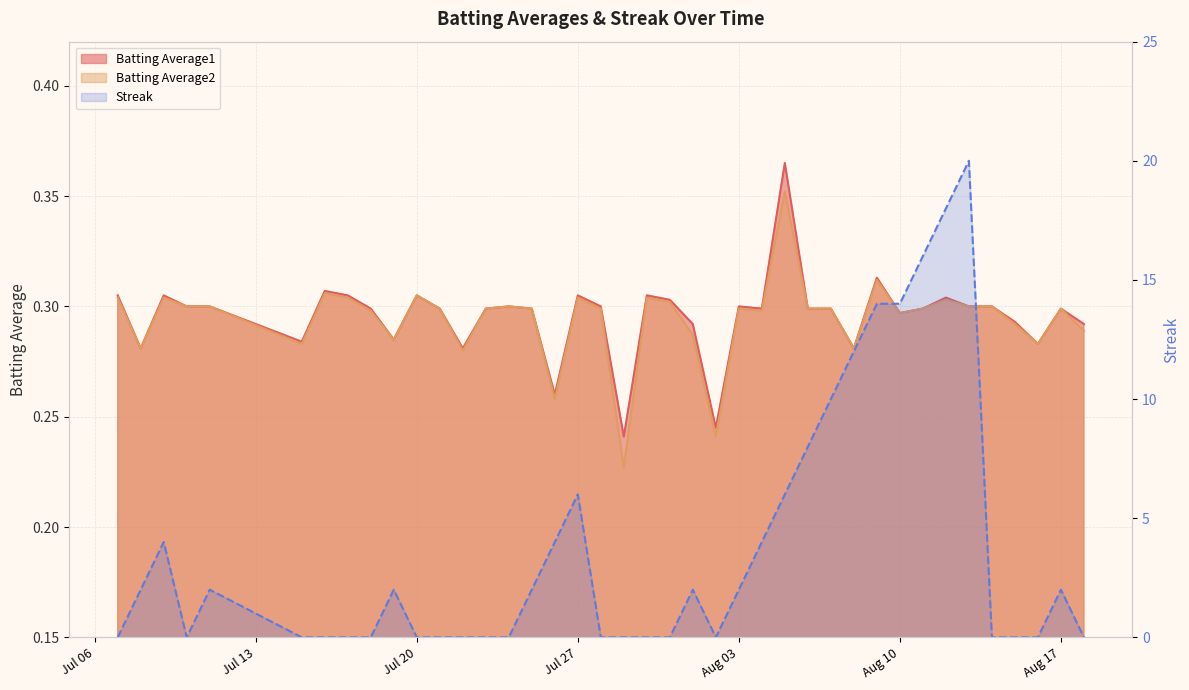

How many interior local valleys does the Batting Average2 series have?

11